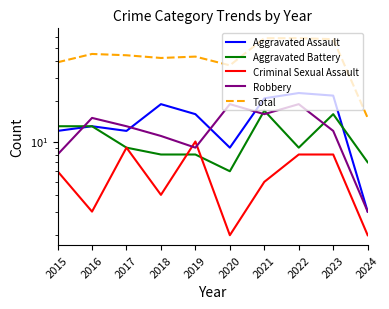

Which series has the widest spread of values?

Total